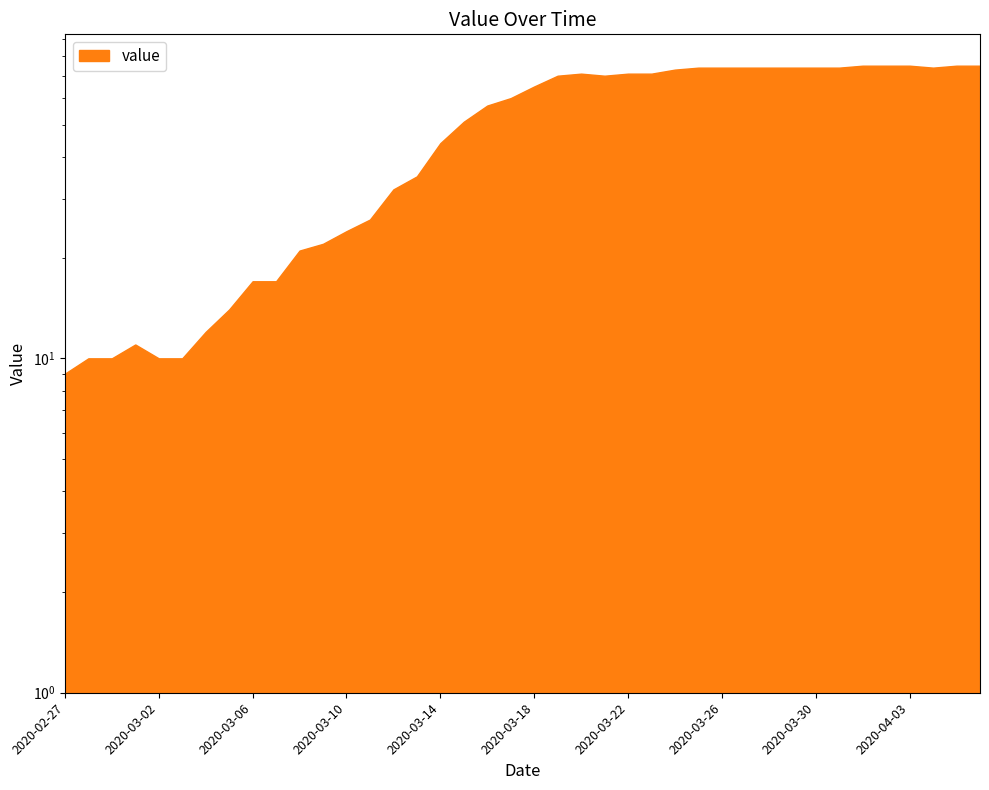

Where does the data first go above 65?

2020-03-19